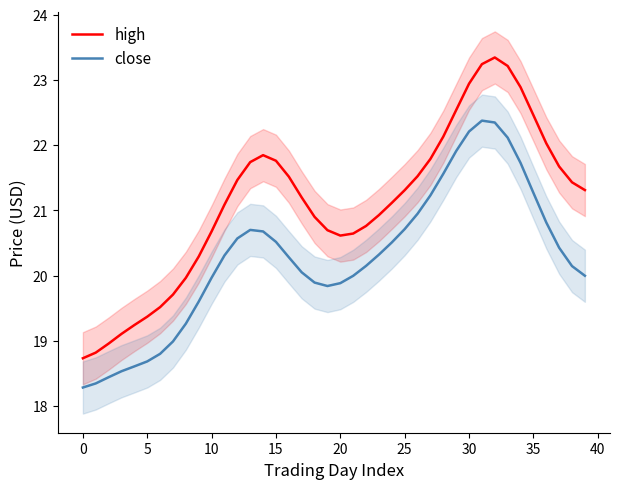

Where is the first local minimum for close?

19